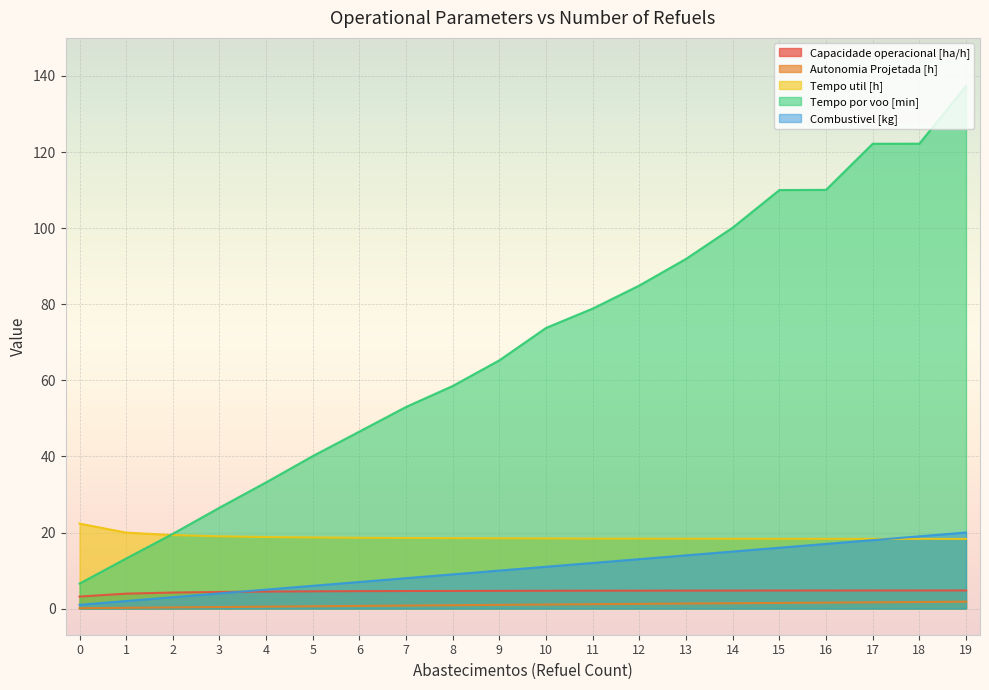

True or false: Tempo por voo [min] and Combustivel [kg] cross at least once.

False